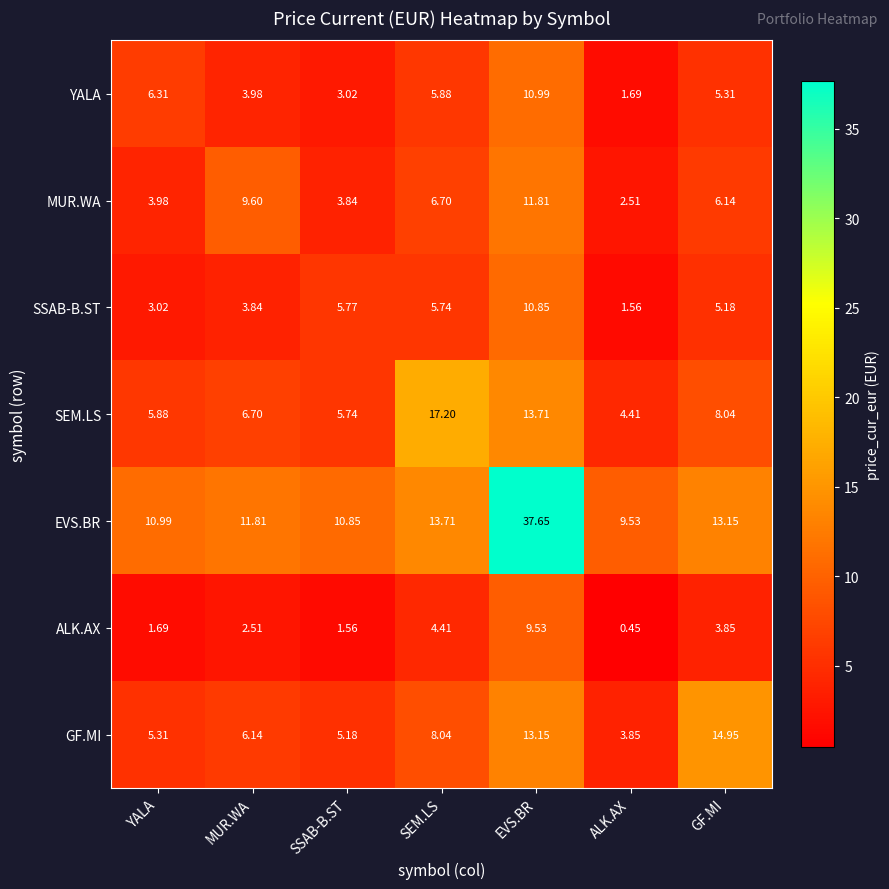

What is the spread (max minus min) of values at MUR.WA?

9.3